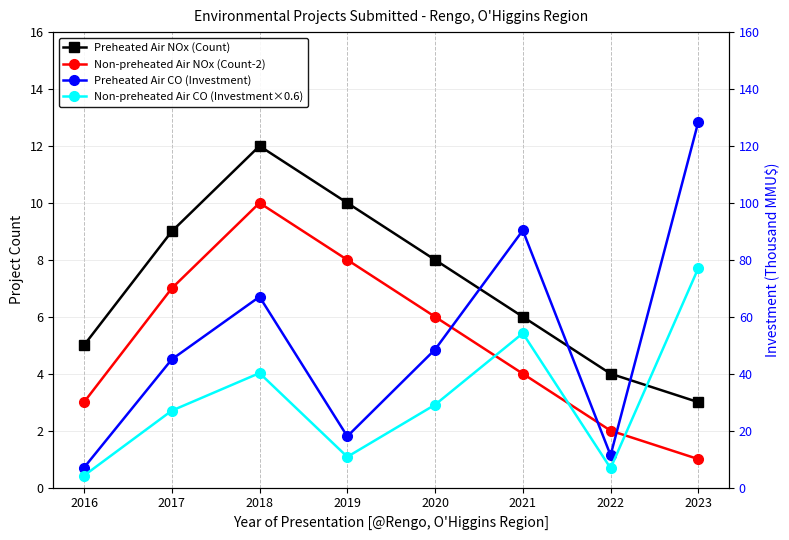

Is this an area chart (filled region under the line)?

No